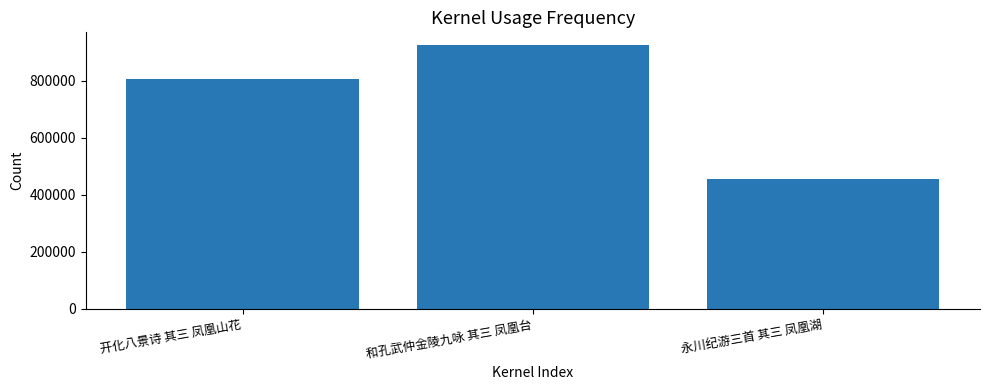

Which label corresponds to the smallest value in the chart?

永川纪游三首 其三 凤凰湖